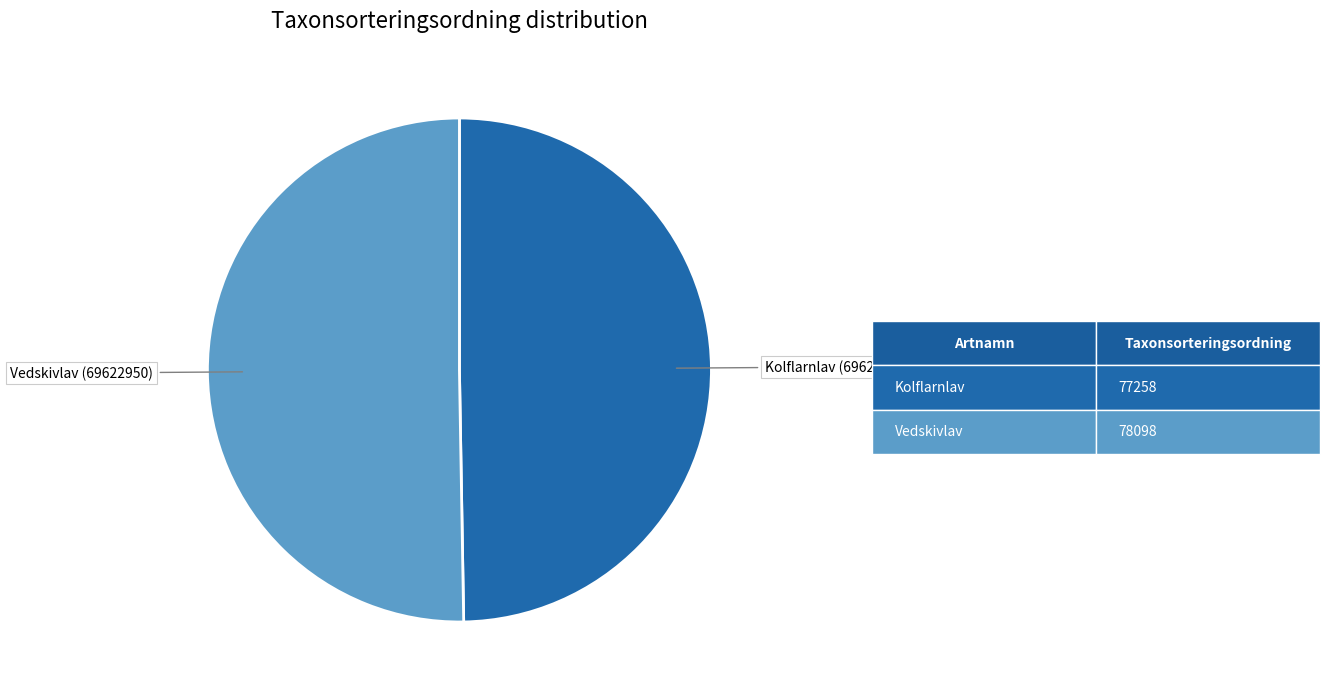

What is the majority slice?

Vedskivlav (69622950)